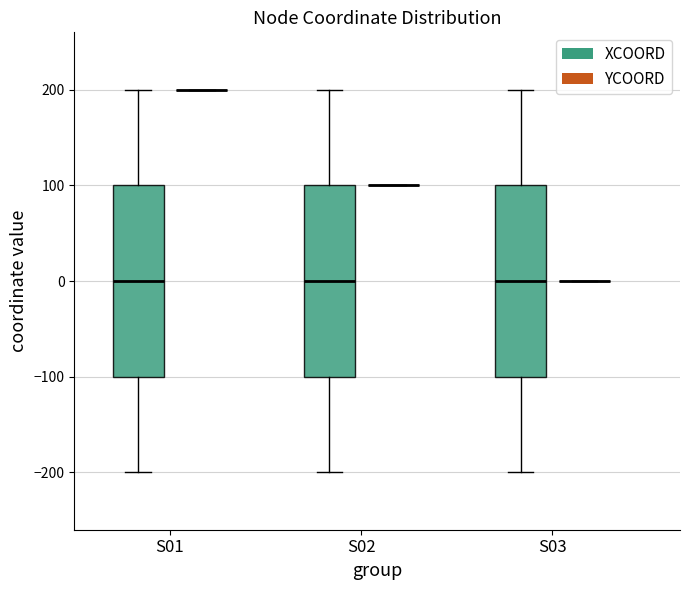

Reading left to right, read every box against the y-axis: the position of its median line, the range the box covers, and the ends of its whiskers. The values are not printed on the chart, so give them approximately, as read against the axis.

S01 (XCOORD): median 0, box -100 to 100, whiskers -200 to 200
S01 (YCOORD): box collapsed to a line at 200, whiskers 200 to 200
S02 (XCOORD): median 0, box -100 to 100, whiskers -200 to 200
S02 (YCOORD): box collapsed to a line at 100, whiskers 100 to 100
S03 (XCOORD): median 0, box -100 to 100, whiskers -200 to 200
S03 (YCOORD): box collapsed to a line at 0, whiskers 0 to 0